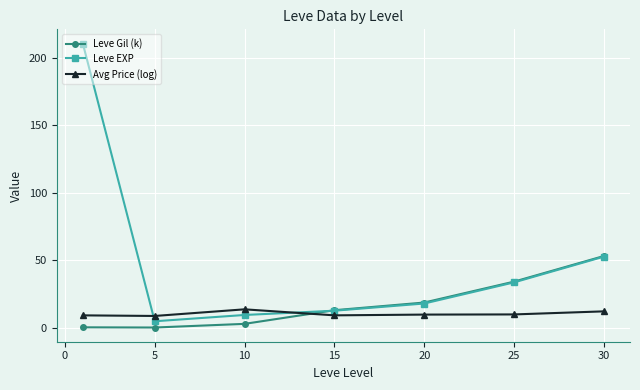

What is the value of the Avg Price (log) point at the 3rd from the left?

13.7